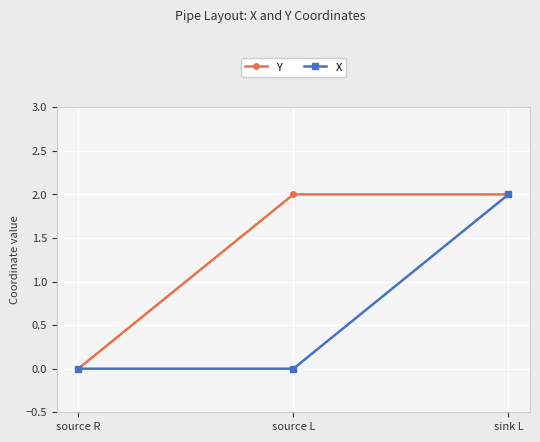

What is the difference between the Y values at source L and source R?

2